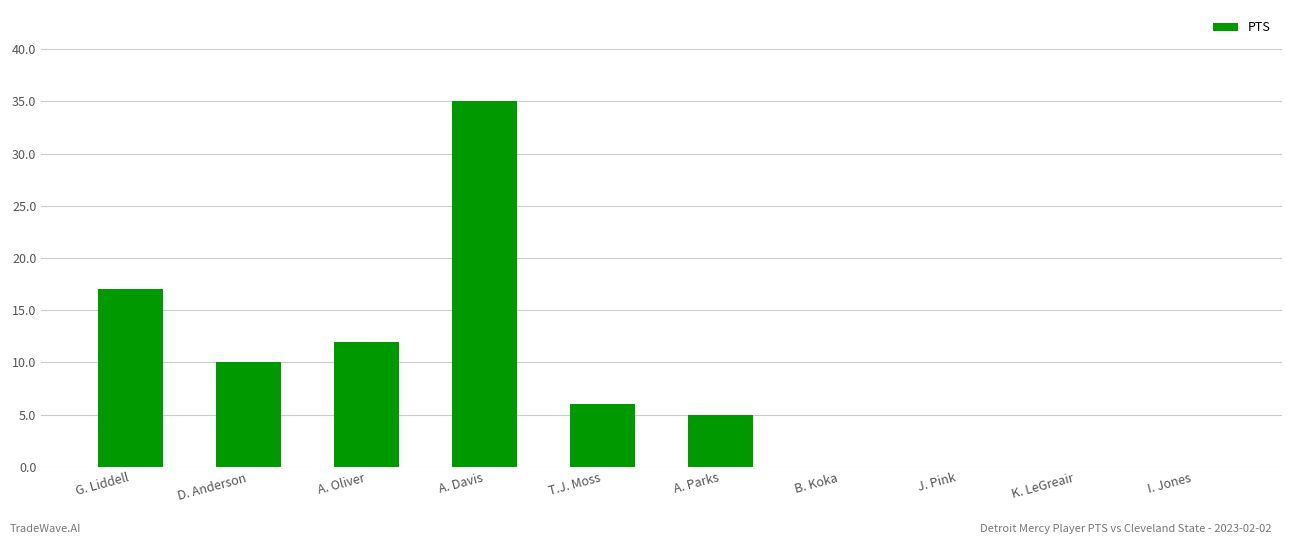

The value at D. Anderson is 10. True or false?

True